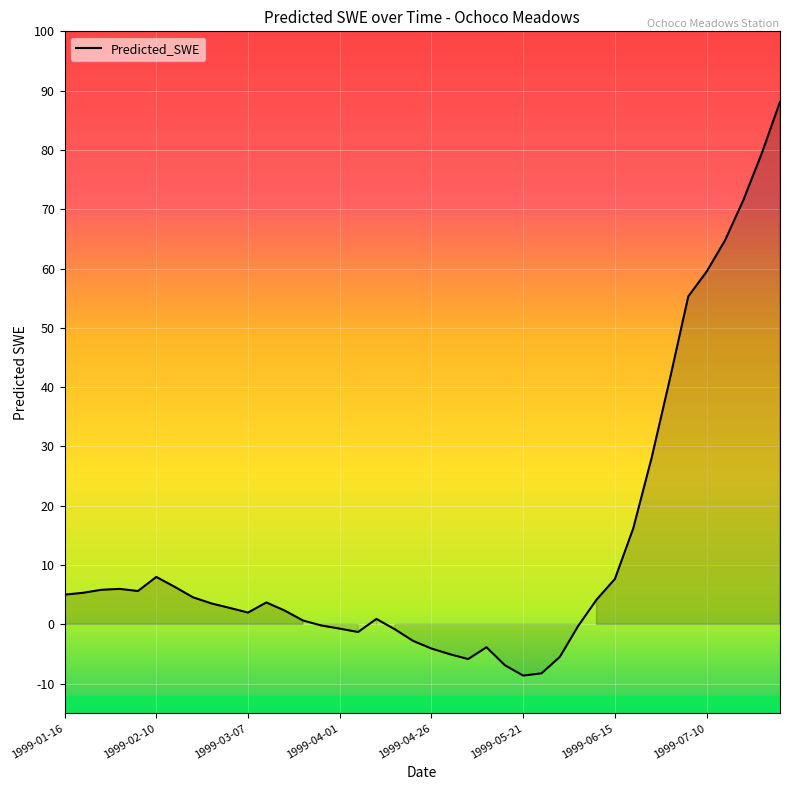

What is the smallest value displayed?

-8.6